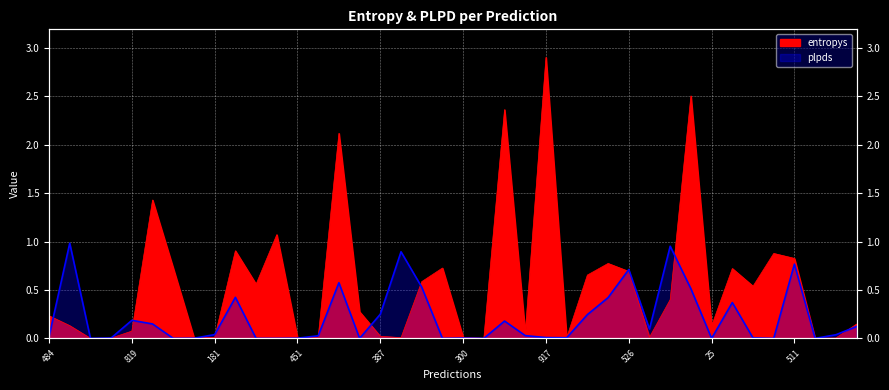

At how many categories does at least one series exceed 1?

6